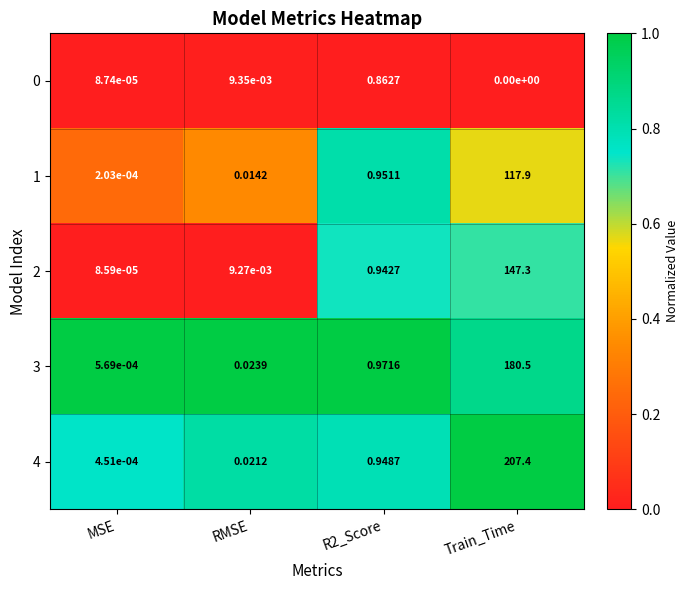

Which label corresponds to the largest value in the chart?

Train_Time